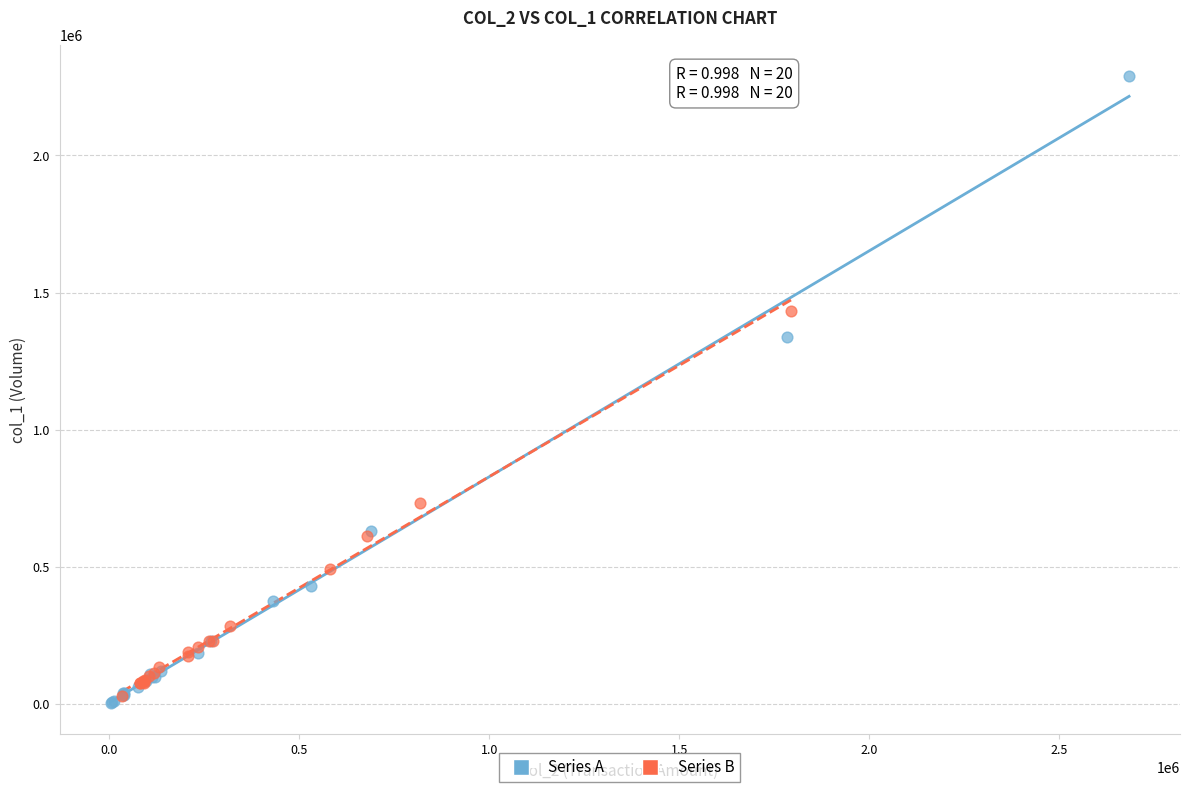

Which series reaches the maximum Y coordinate?

Series A